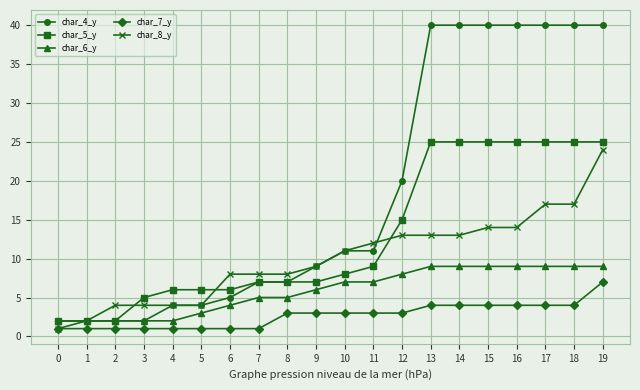

At which category is the sum across all series the highest?

19